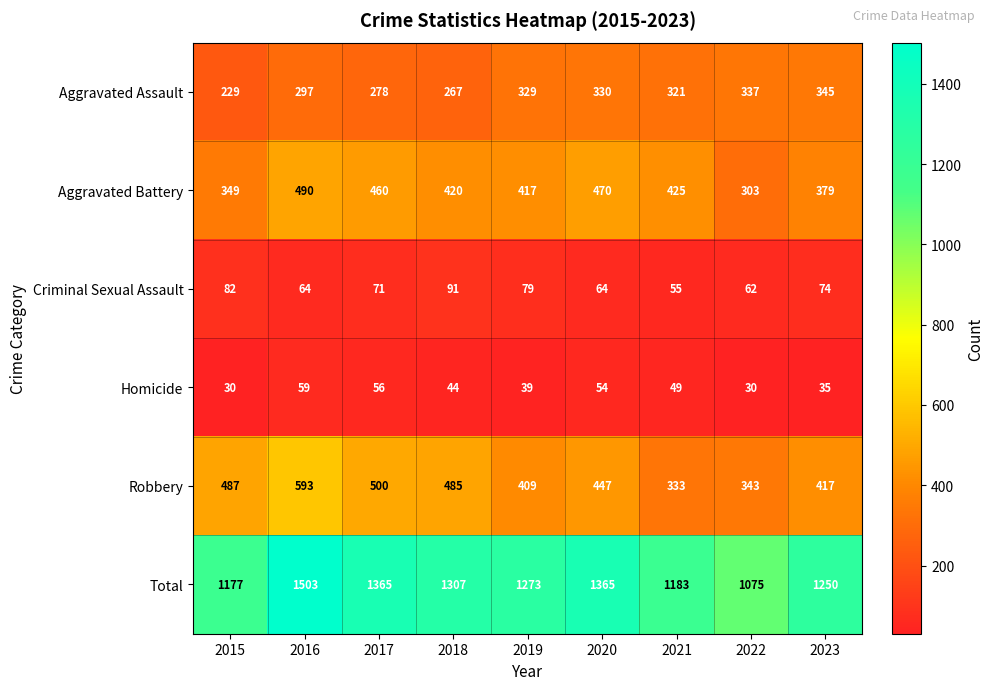

Count the number of categories in the chart.

9